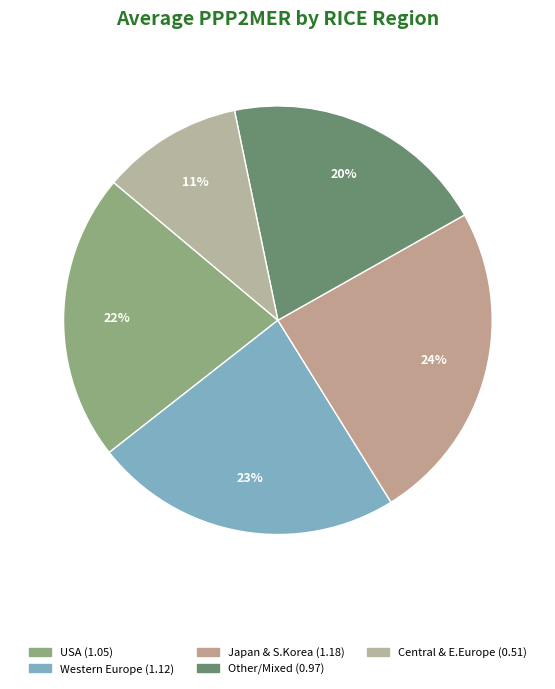

How many segments does this pie chart have?

5